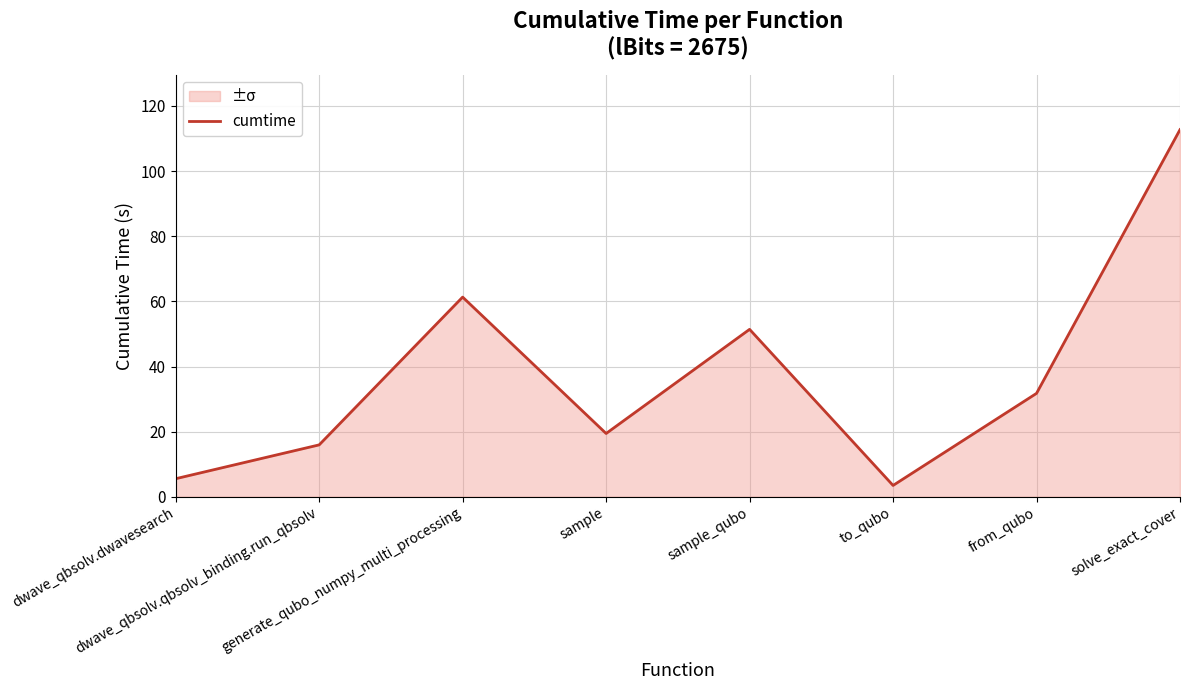

Rank the categories by value from highest to lowest.

solve_exact_cover, generate_qubo_numpy_multi_processing, sample_qubo, from_qubo, sample, dwave_qbsolv.qbsolv_binding.run_qbsolv, dwave_qbsolv.dwavesearch, to_qubo